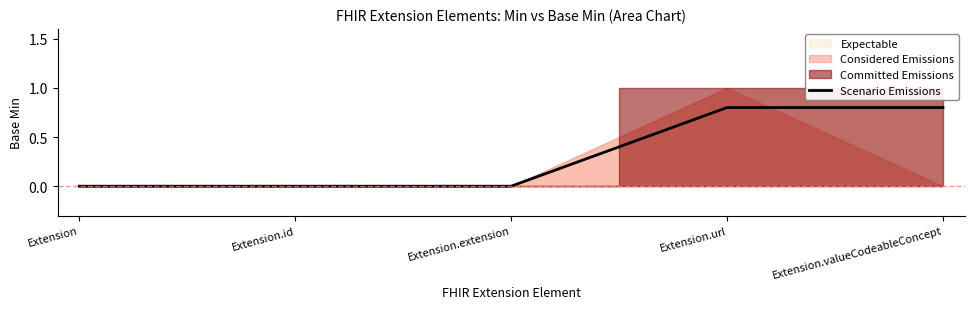

Is it true that the value at Extension.id is -0.5?

False